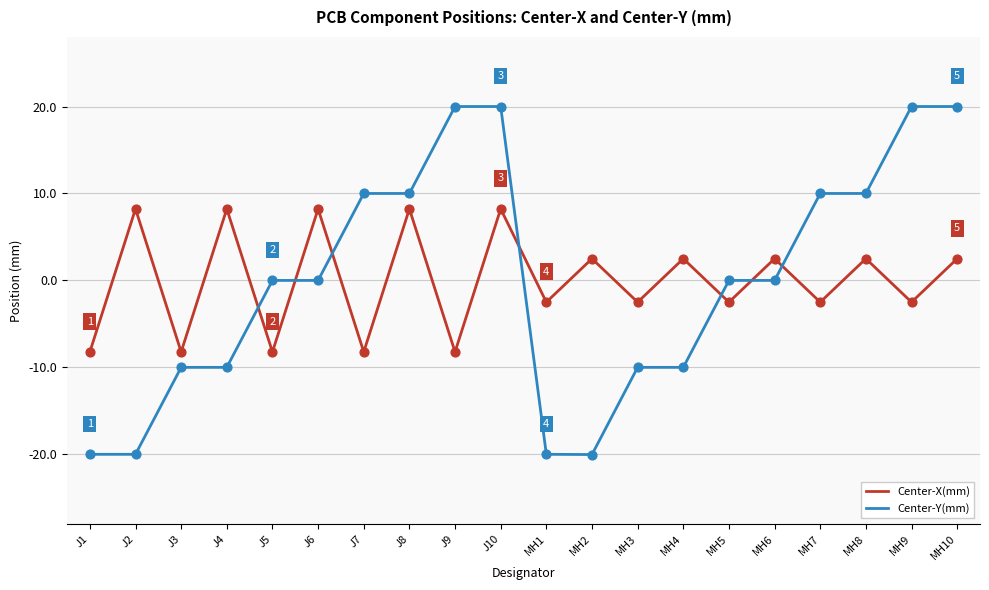

Is the value of Center-Y(mm) at MH1 greater than the value of Center-X(mm) at MH2?

No